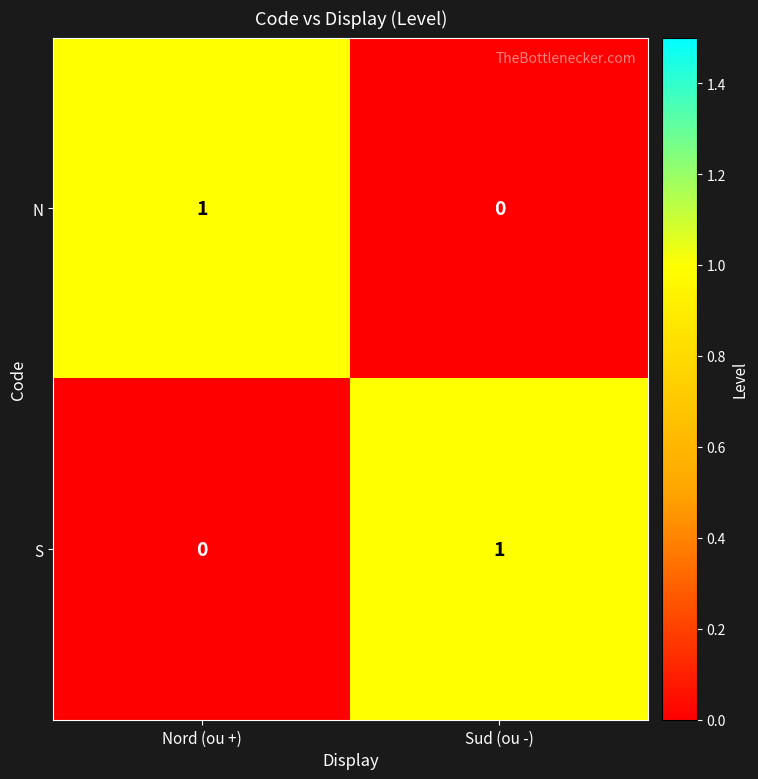

List the labels in order of S value, smallest first.

Nord (ou +), Sud (ou -)